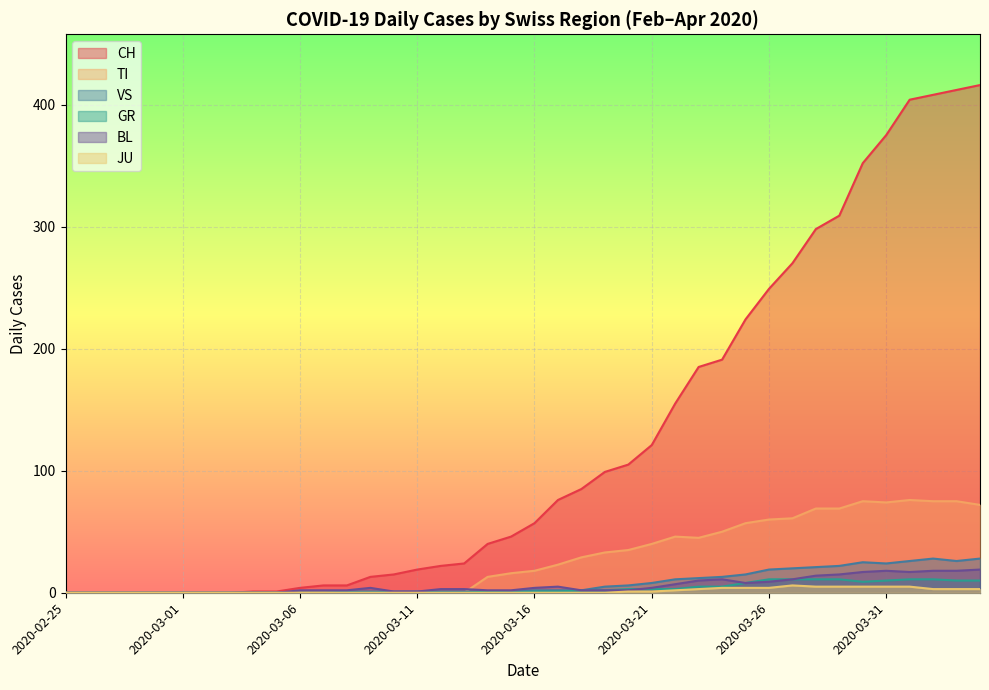

What is the total value across all series at 2020-03-13?

28